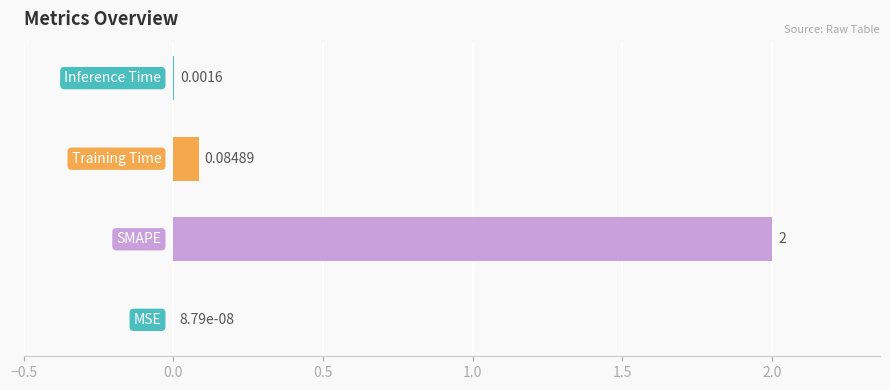

Count the number of categories in the chart.

4